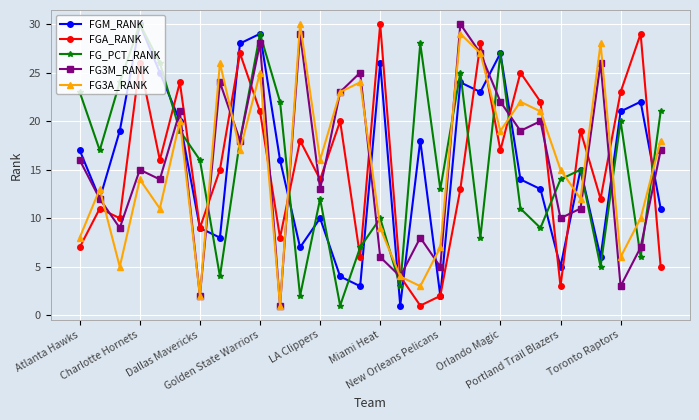

Which series ends up on top after the final intersection of FG_PCT_RANK and FGA_RANK?

FG_PCT_RANK